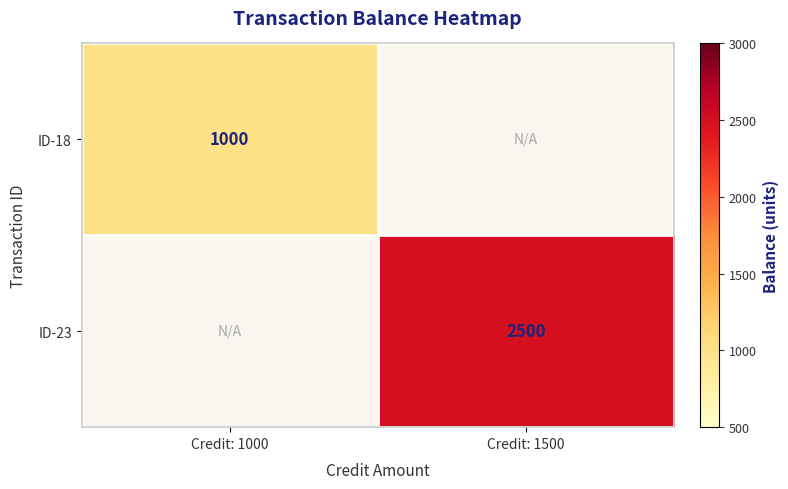

Is it true that ID-18 equals 1000 at Credit: 1000?

True